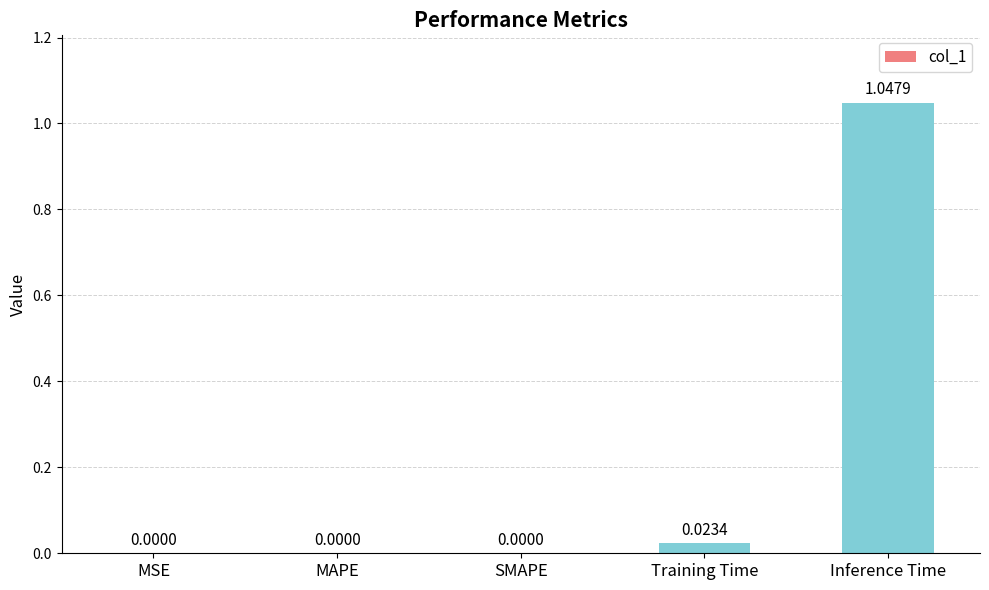

The chart shows a value of 0.0 at MAPE. True or false?

True